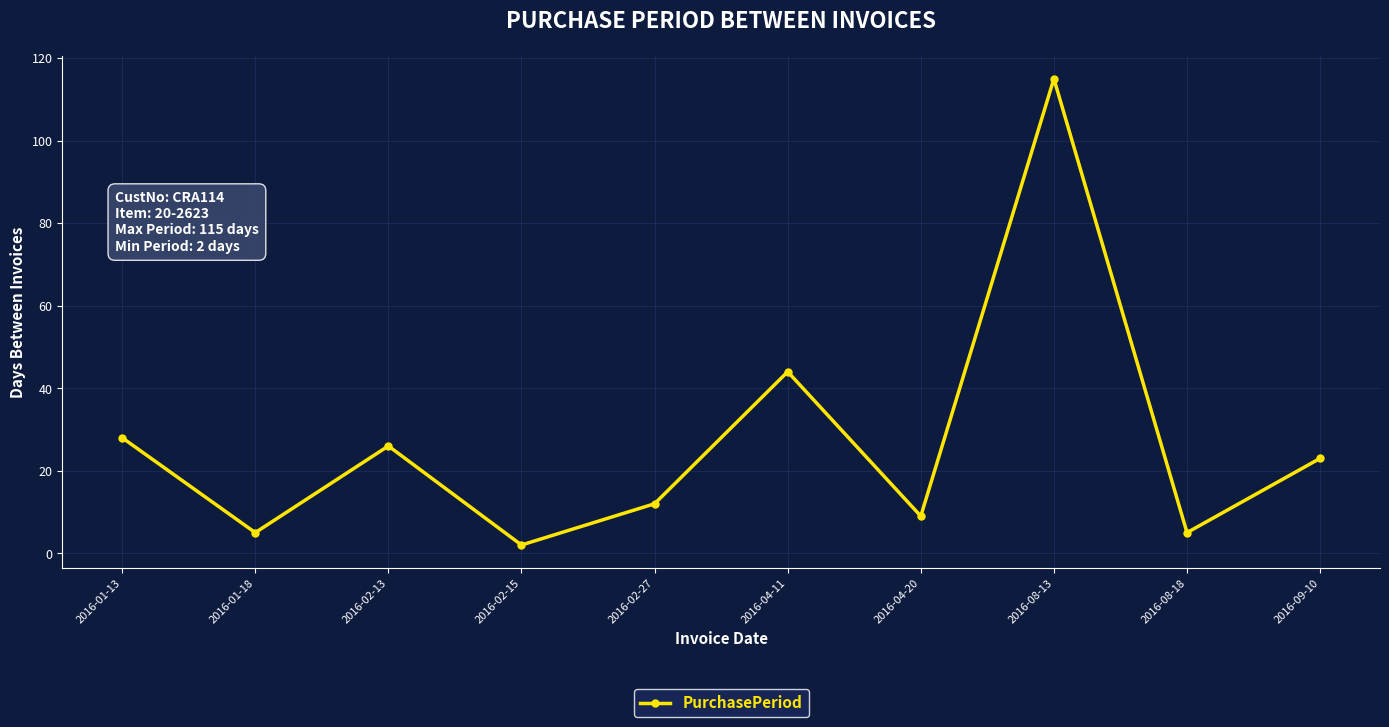

How many points are lower than both their immediate neighbors (excluding endpoints)?

4